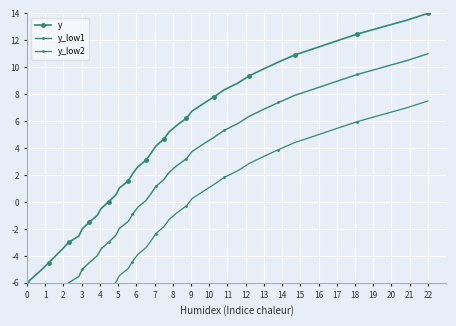

How many positive values does the y series have?

28